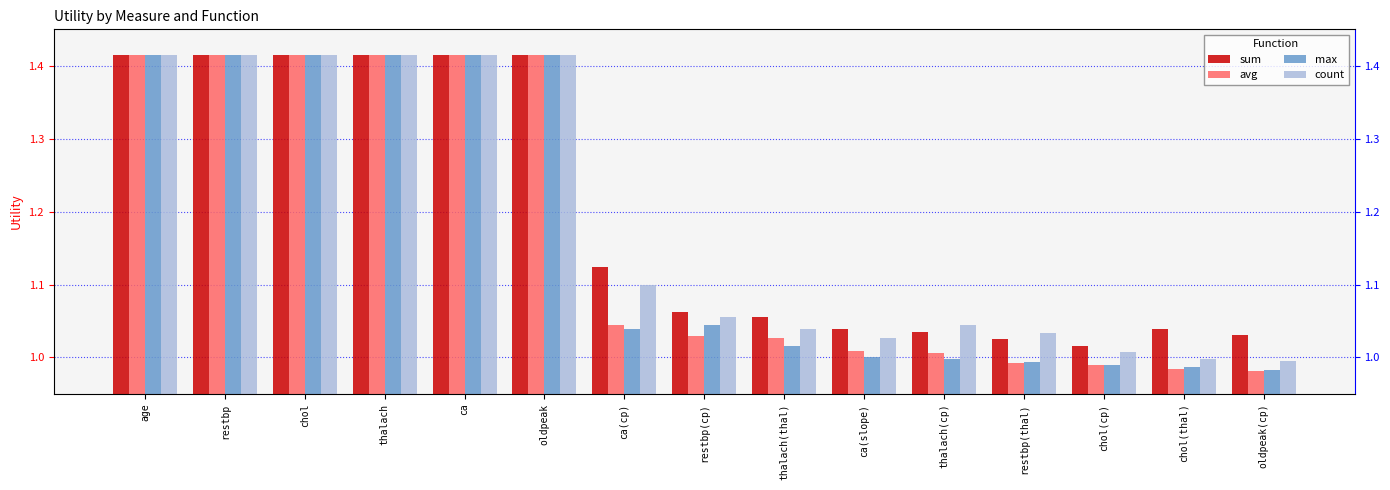

What is the label of the 10th bar from the left?

ca(slope)